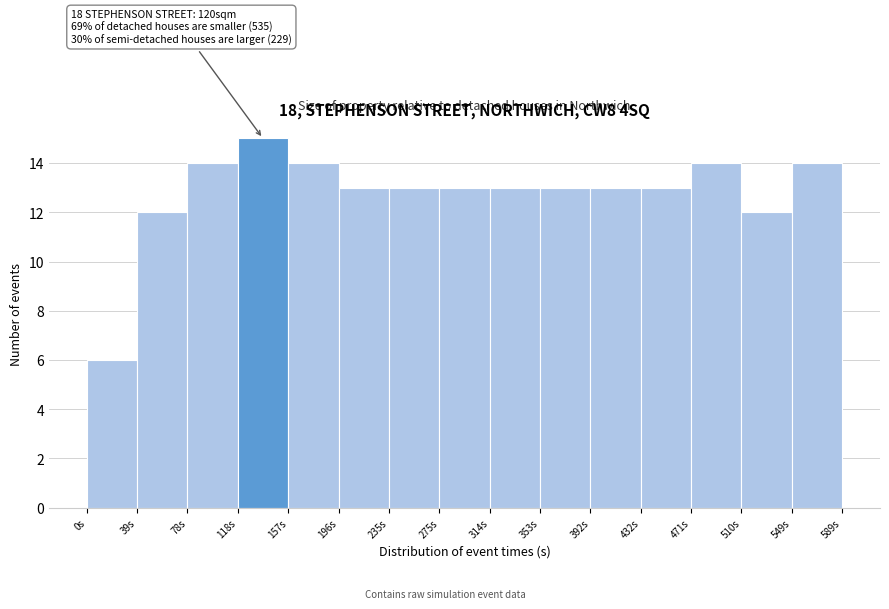

Which range on the x-axis has the tallest bar?

120 to 155